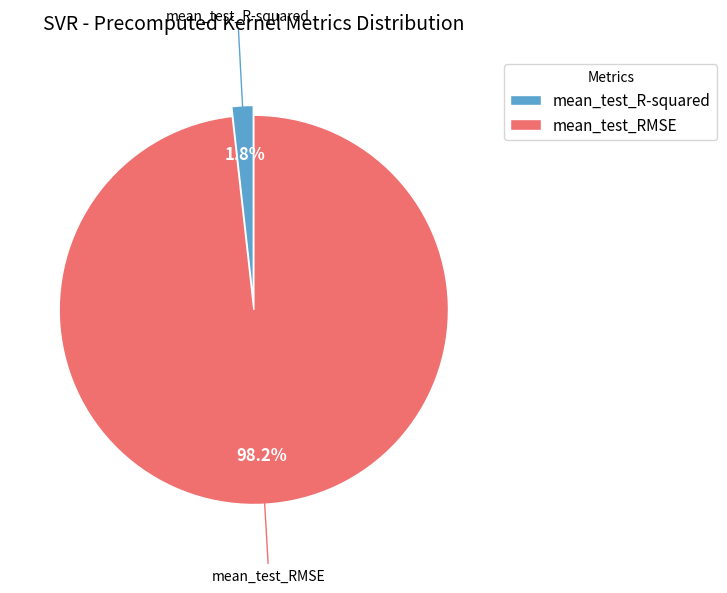

What percentage is NOT represented by mean_test_R-squared?

98.2%